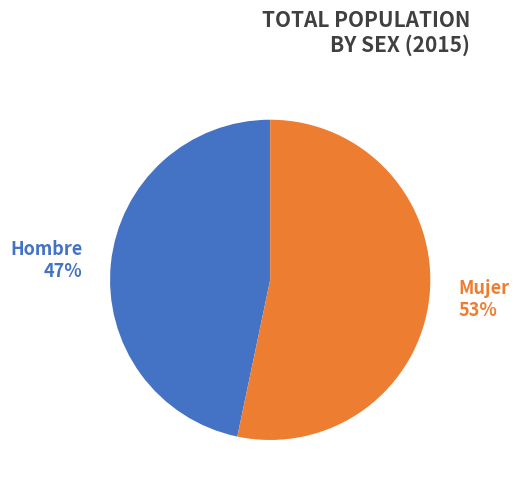

Which category has the biggest portion of the pie?

Mujer